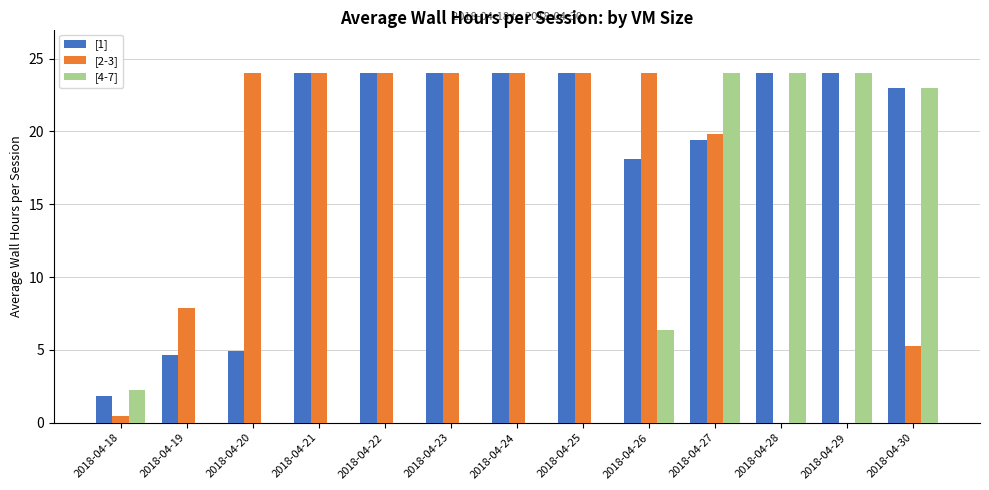

How many groups of bars are there?

13